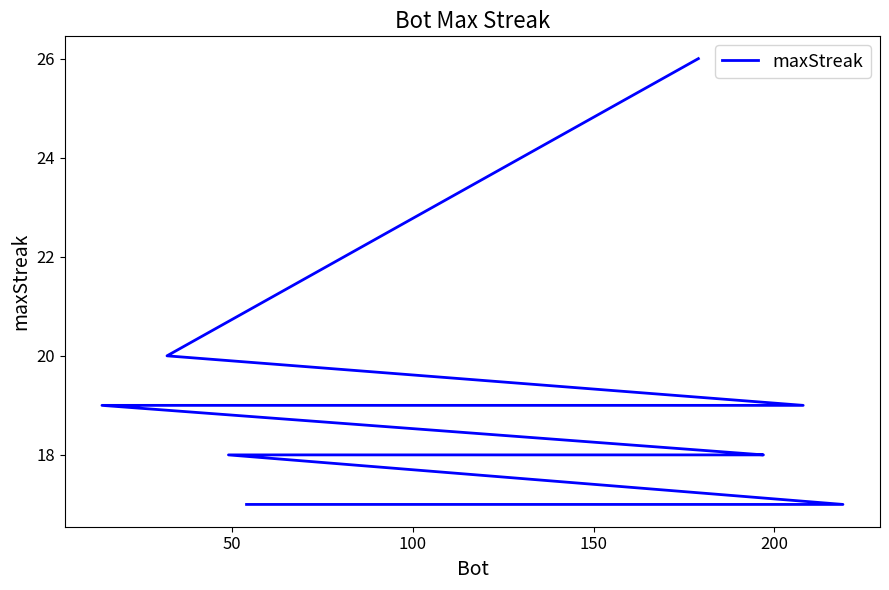

What is the maximum value shown in the chart?

26